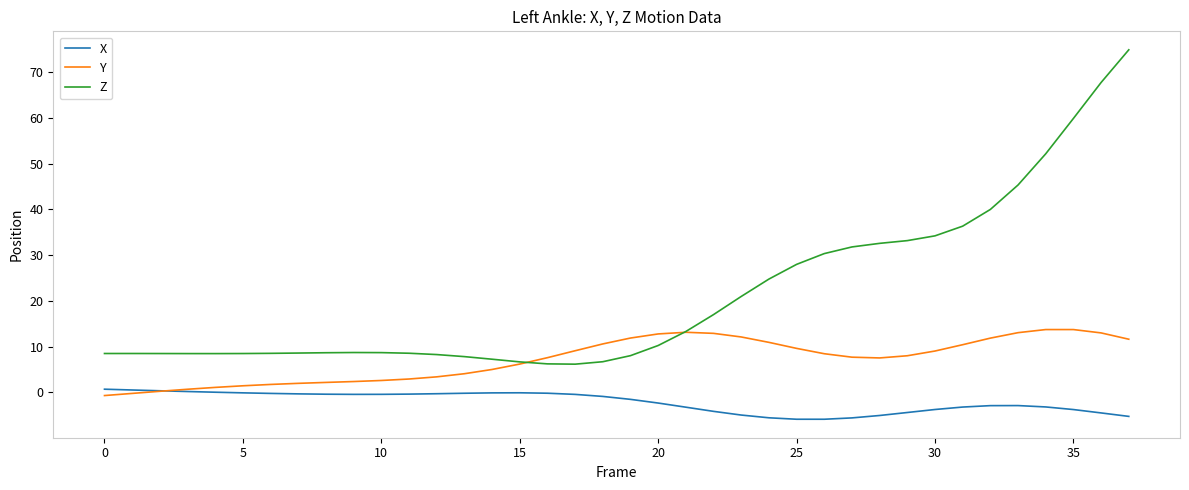

List the series in order of their peak value, highest first.

Z, Y, X